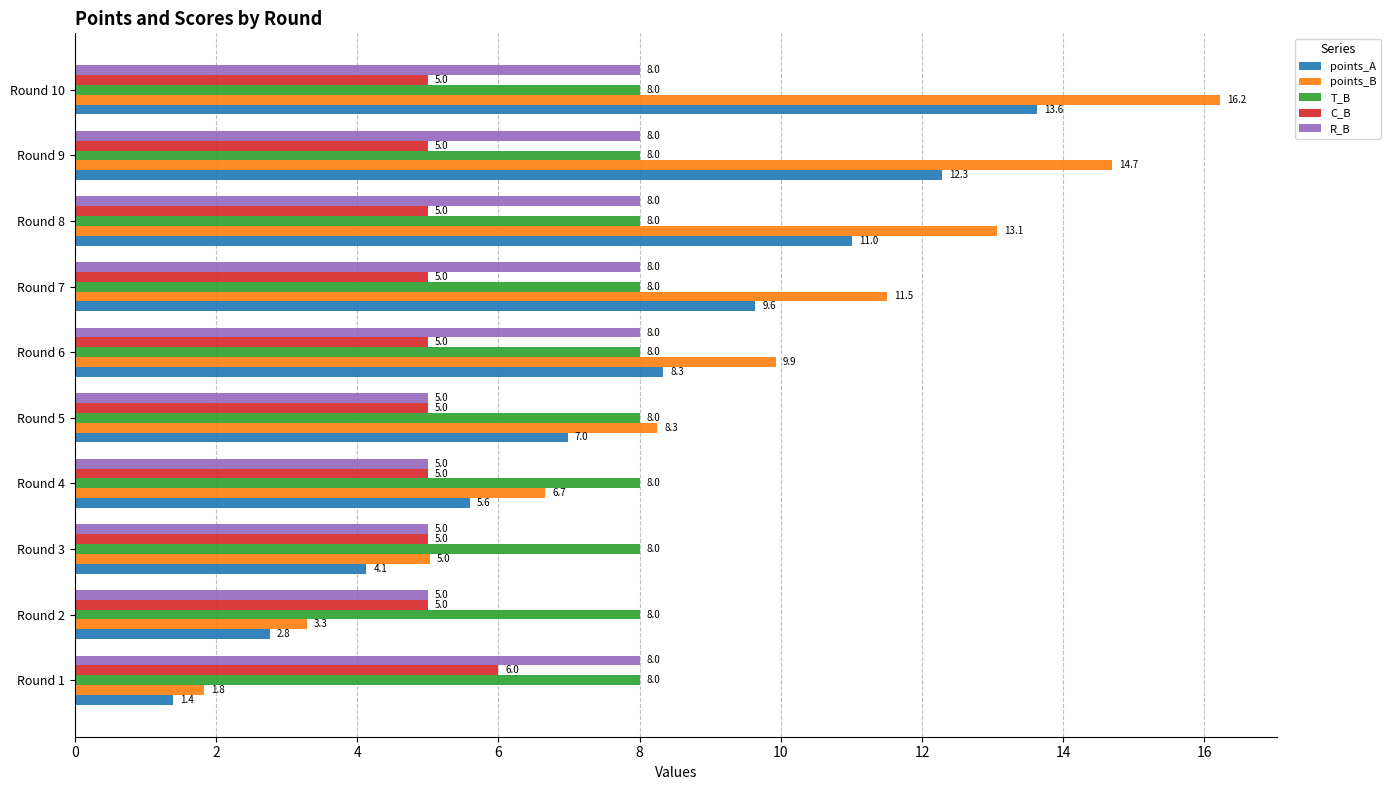

At how many categories does at least one series exceed 1?

10